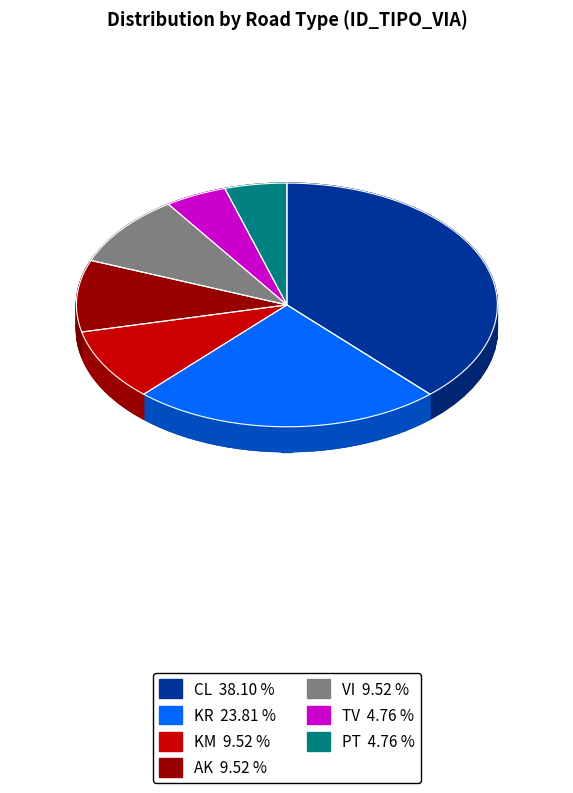

What is the change in value from KM to TV?

-1